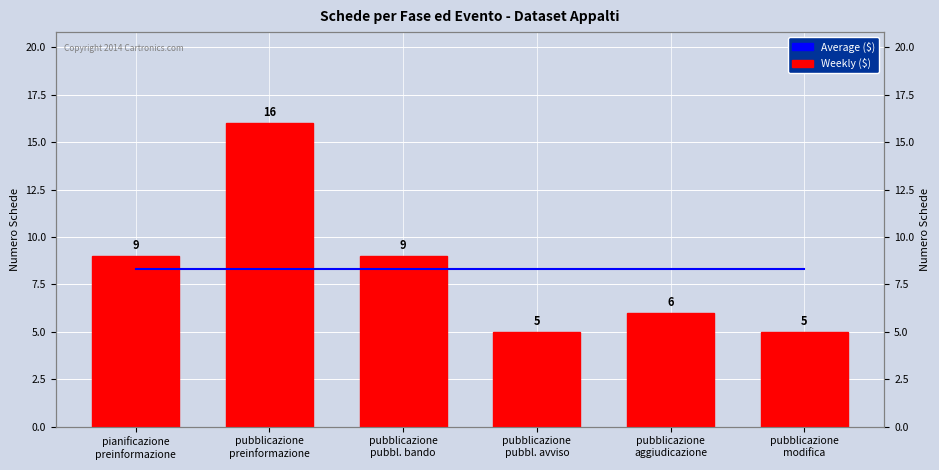

What are all the series names shown in the legend?

Average ($), Weekly ($)